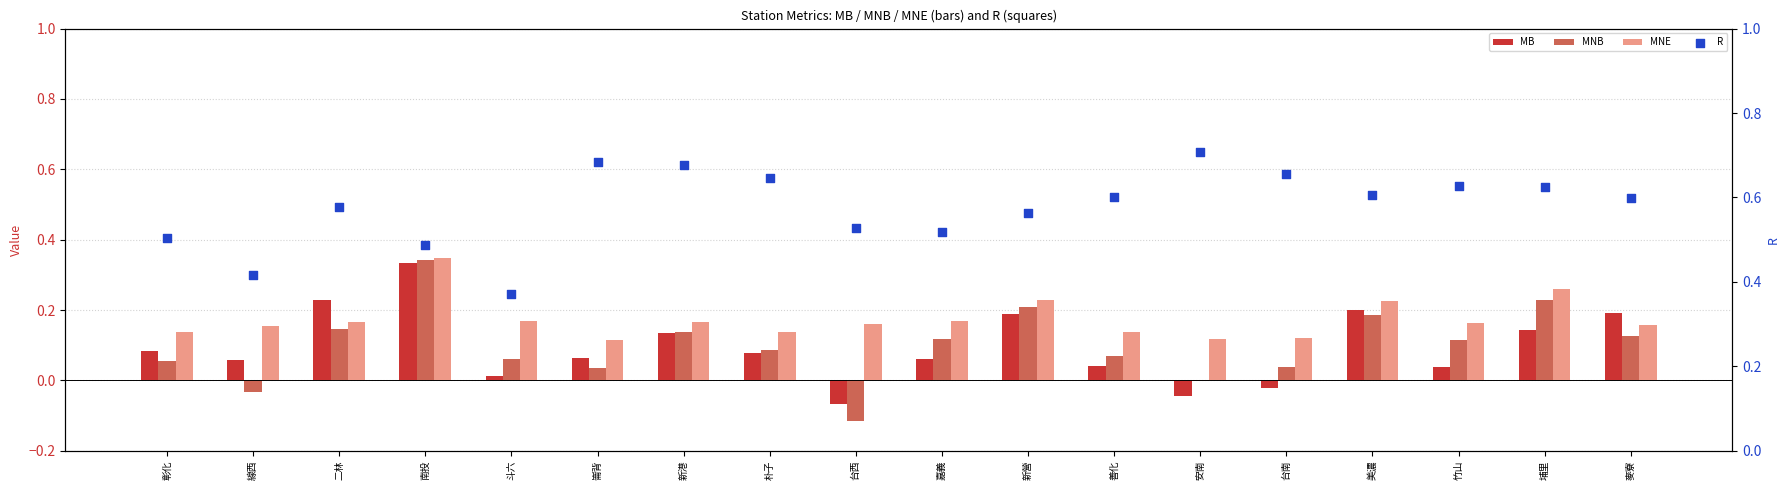

Which series contains the highest Y value?

R